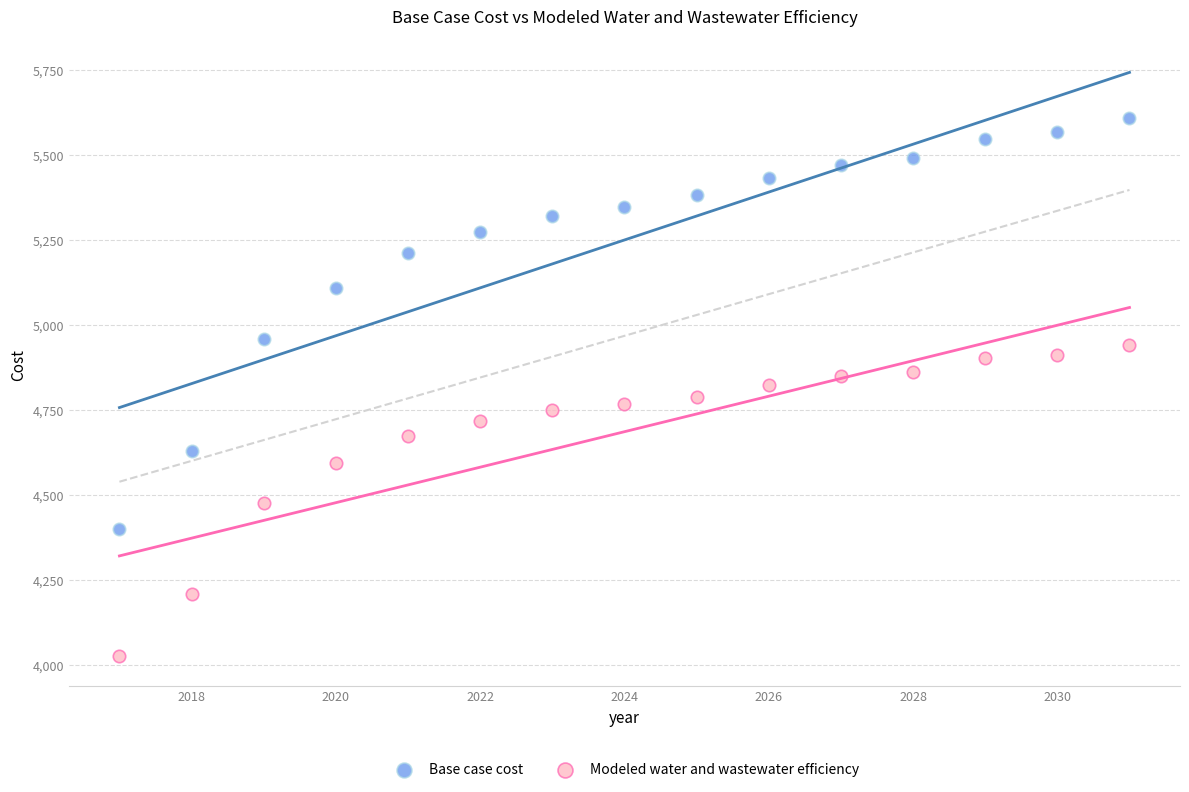

Which series reaches the minimum Y coordinate?

Modeled water and wastewater efficiency